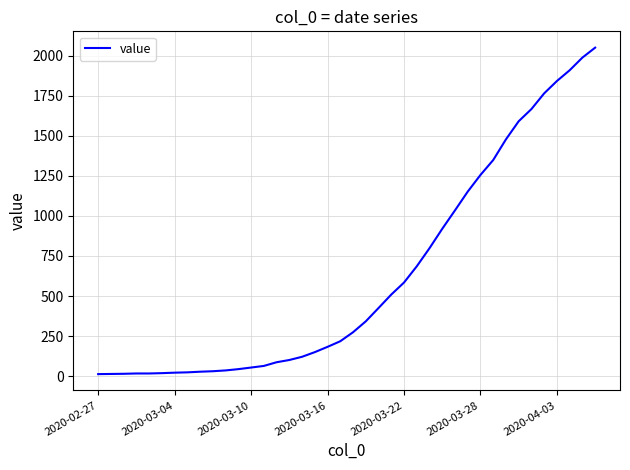

What is the average value?

622